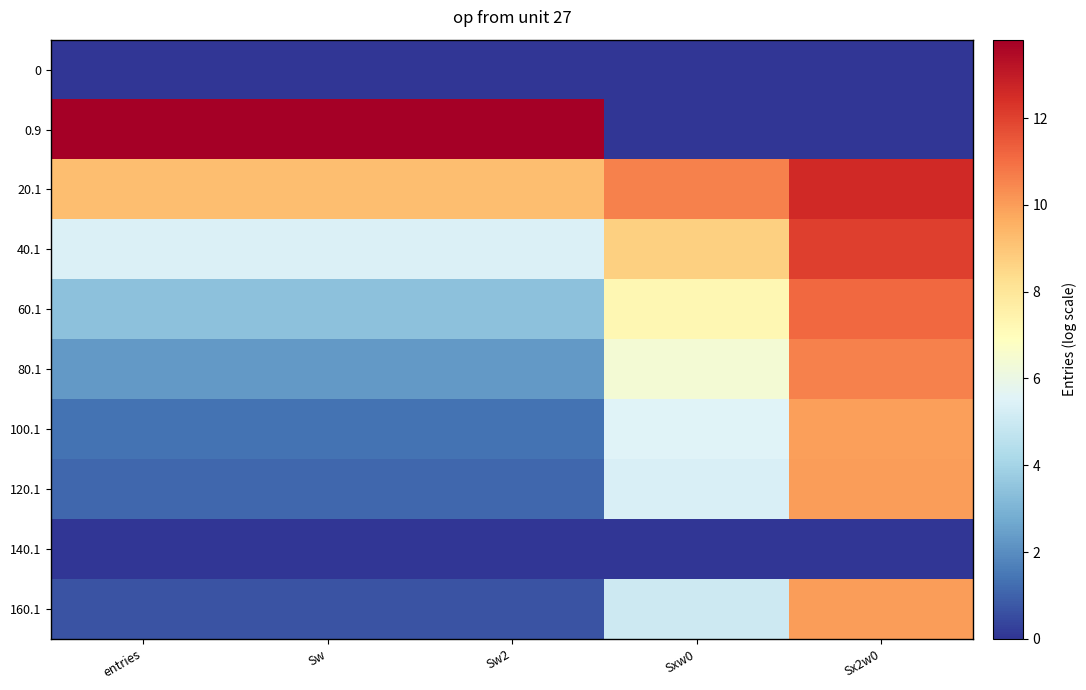

Which series has the largest range (max minus min)?

0.9